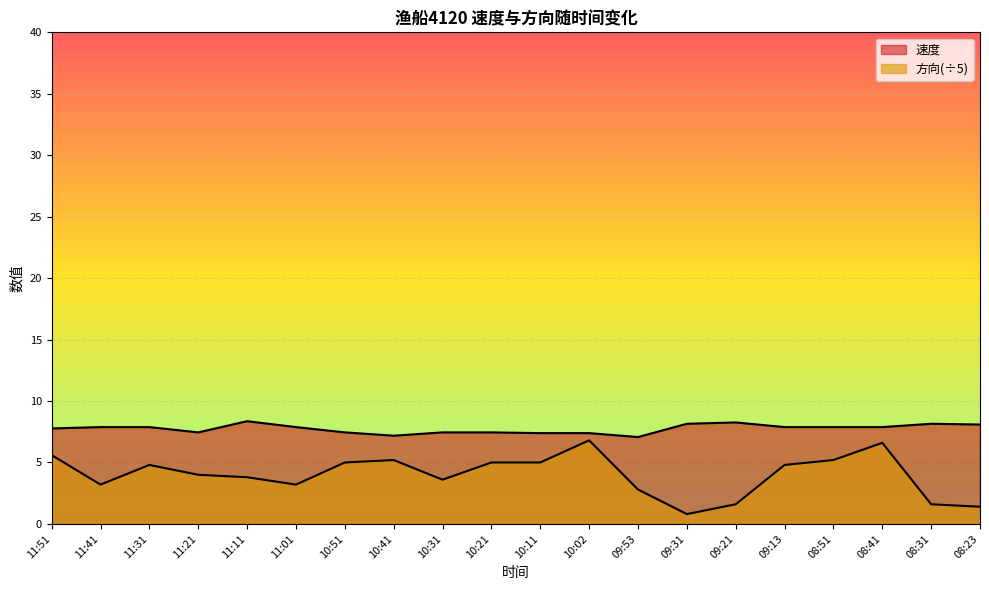

At how many categories does at least one series exceed 1?

20